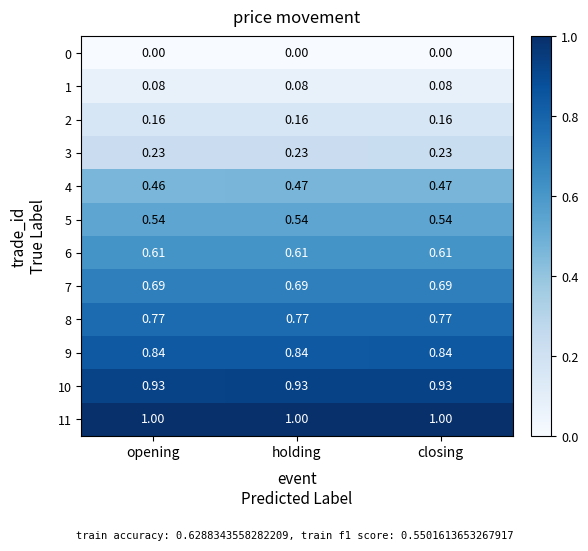

Is the value of 5 at holding greater than the value of 2 at closing?

Yes